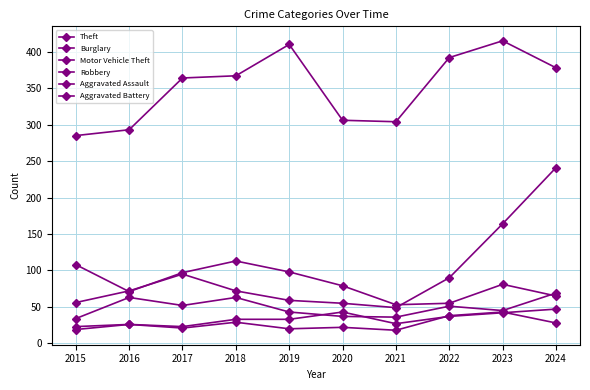

At which category is the sum across all series the highest?

2024